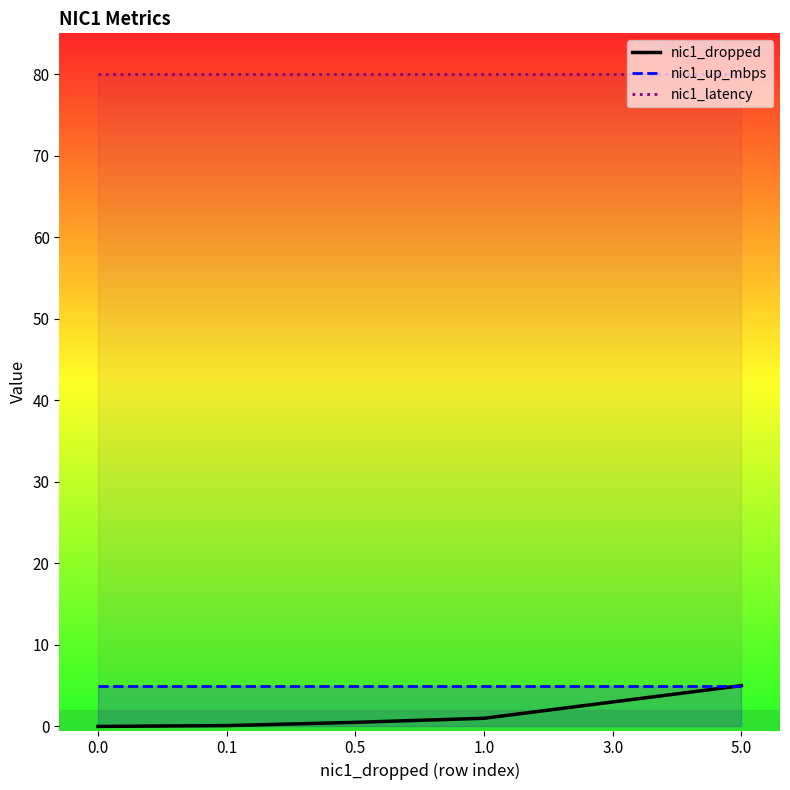

How many lines are shown in the chart?

3